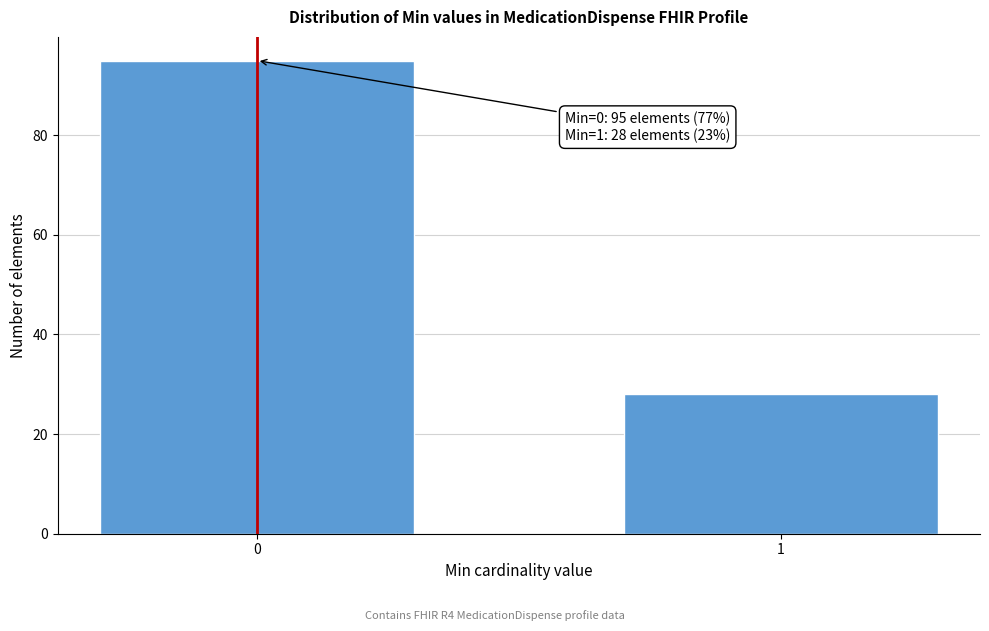

Reading right to left, extract all data points from this chart.

28	95